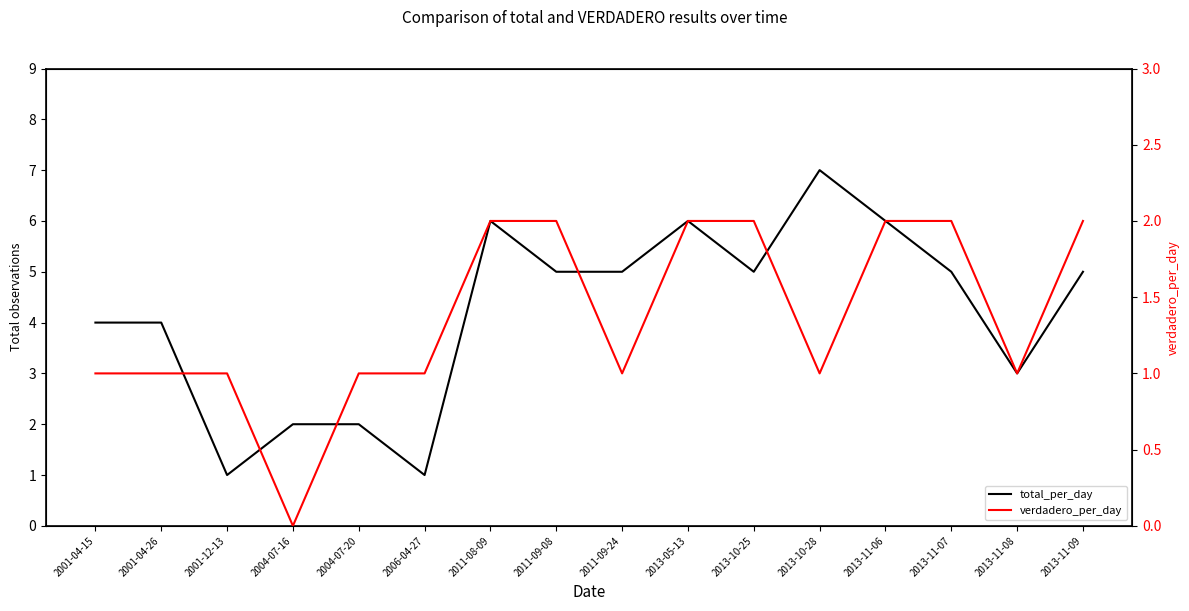

What is the difference between the highest and lowest values at 2011-08-09?

4